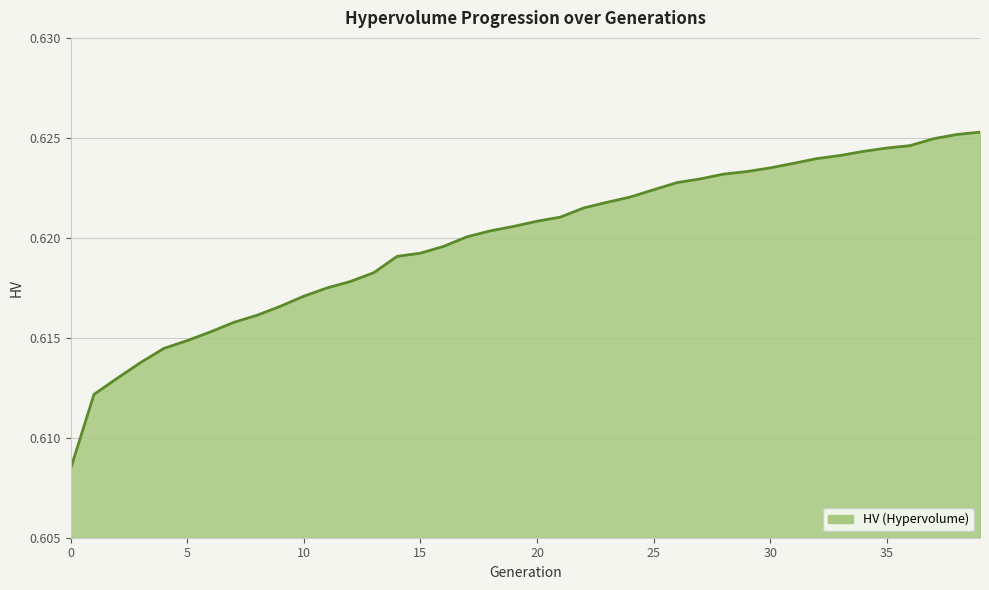

Does the chart display data point markers on the line(s)?

No